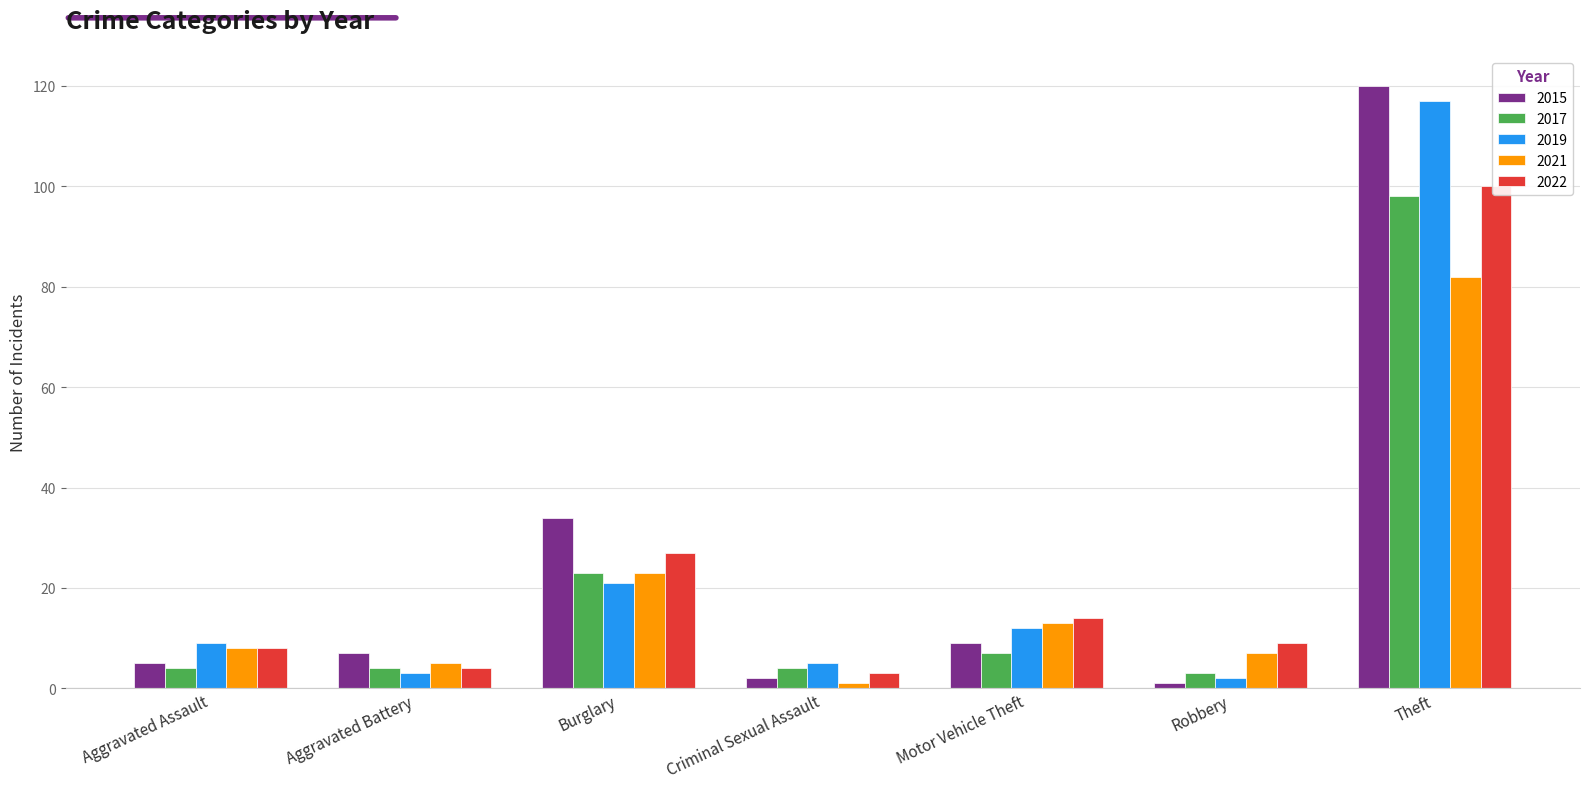

What is the spread (max minus min) of values at Criminal Sexual Assault?

4